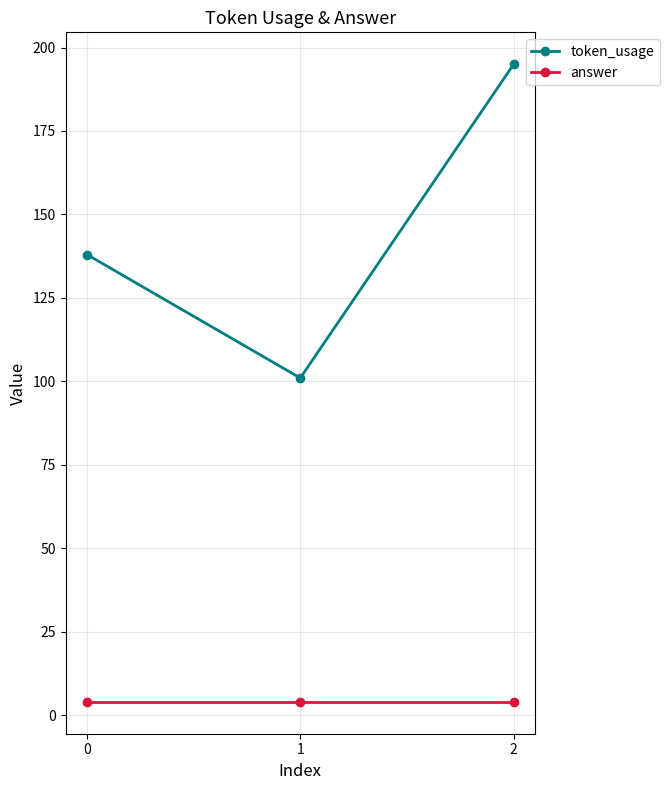

Rank the series at 0 from highest to lowest value.

token_usage, answer